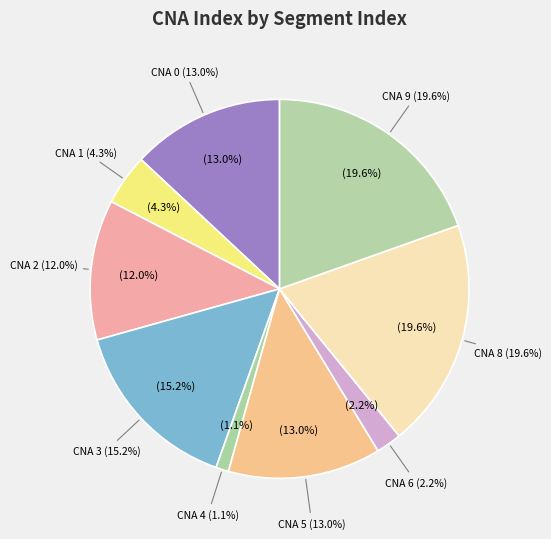

Is it true that 2 is 12% of the pie?

True